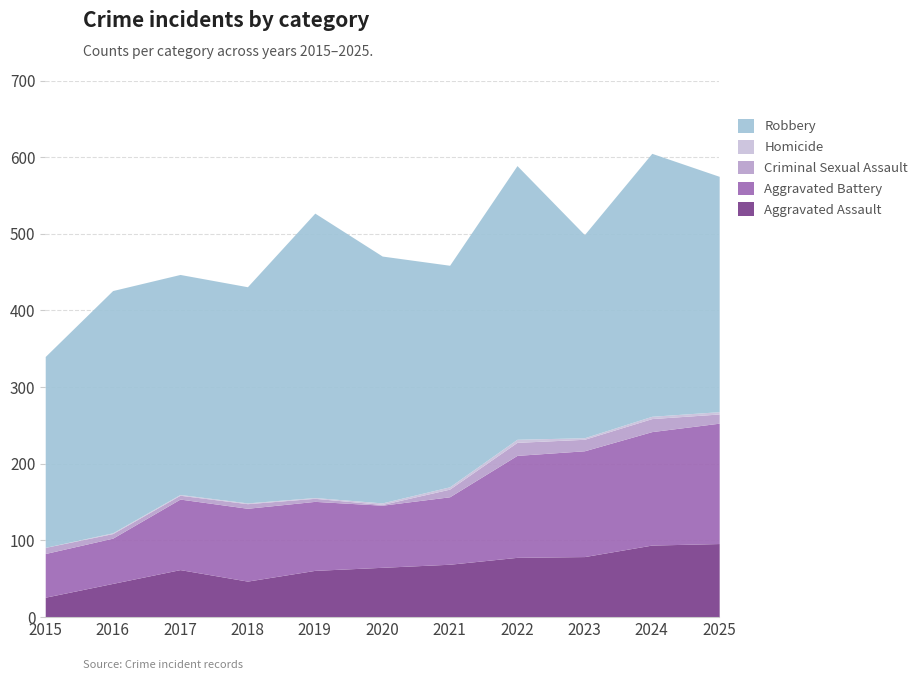

How many lines are shown in the chart?

5